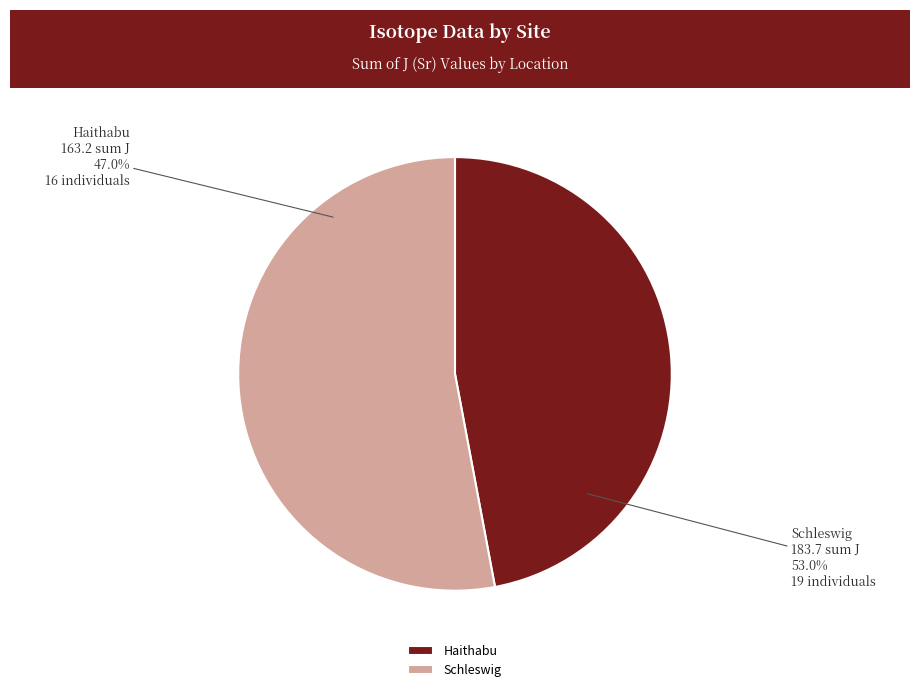

Is there any slice that represents more than half of the pie?

No